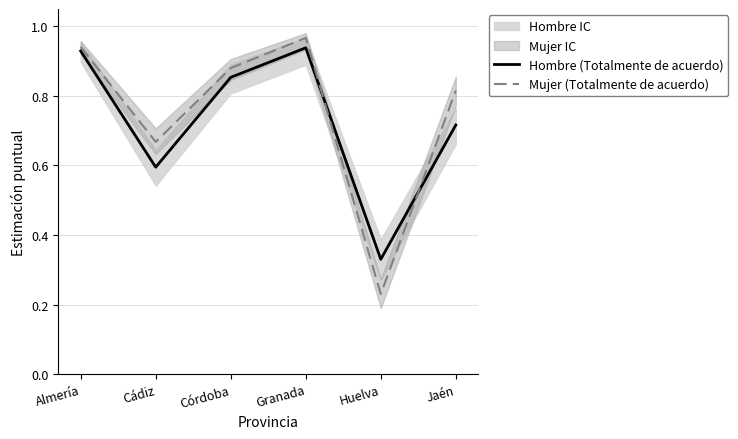

Which label corresponds to the smallest value in the chart?

Huelva